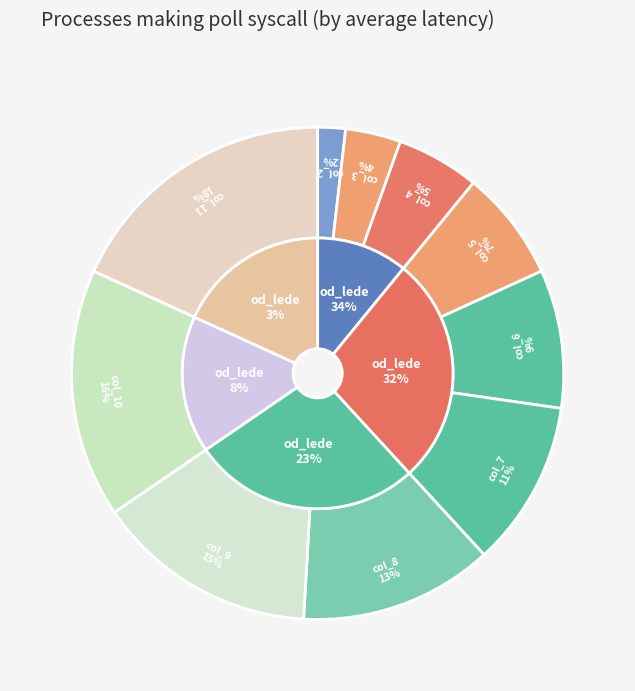

Does any single category account for the majority?

No